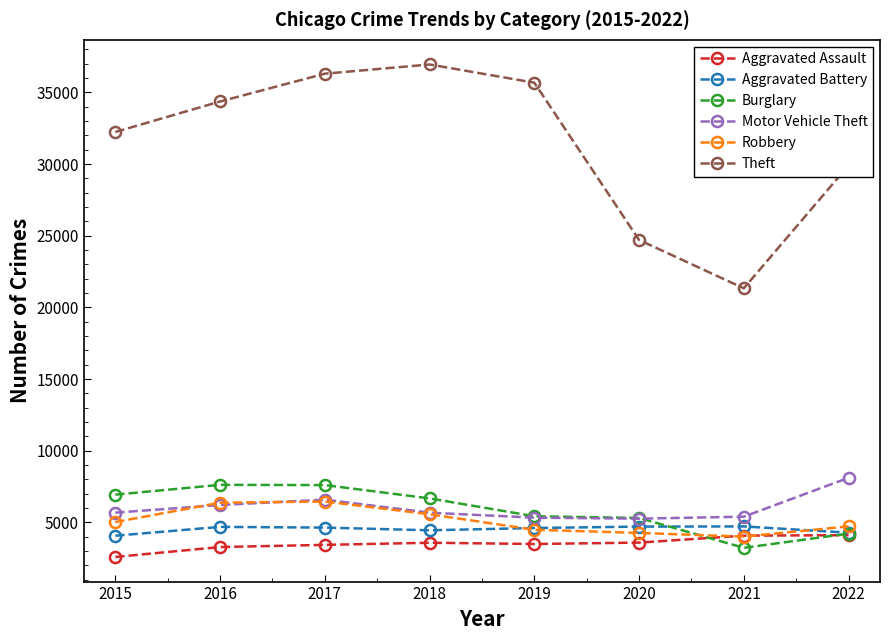

Rank the series by their maximum value, from lowest to highest.

Aggravated Assault, Aggravated Battery, Robbery, Burglary, Motor Vehicle Theft, Theft